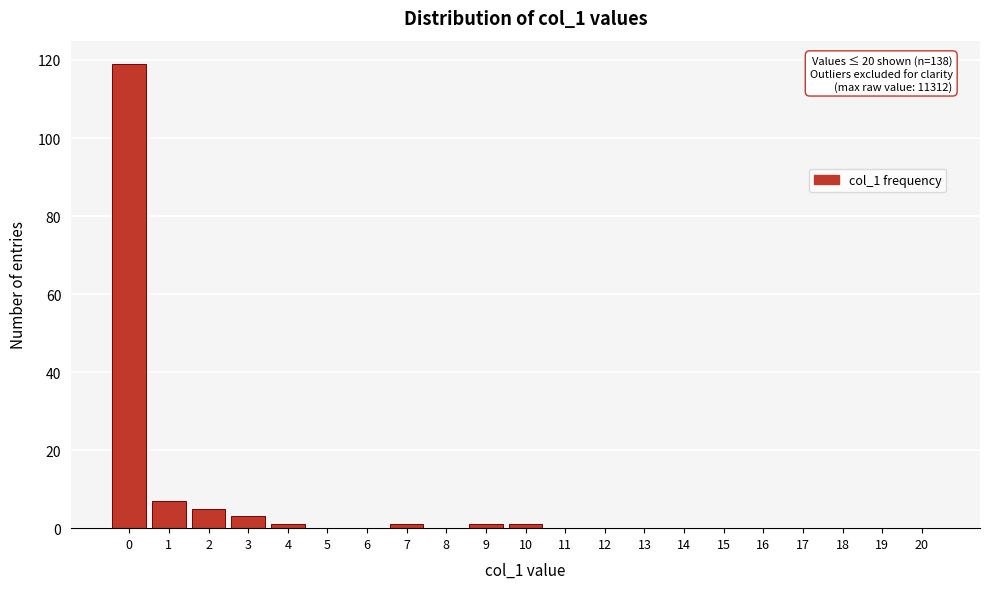

Reading left to right, extract all data points from this chart.

0=119	1=7	2=5	3=3	4=1	5=0	6=0	7=1	8=0	9=1	10=1	11=0	12=0	13=0	14=0	15=0	16=0	17=0	18=0	19=0	20=0